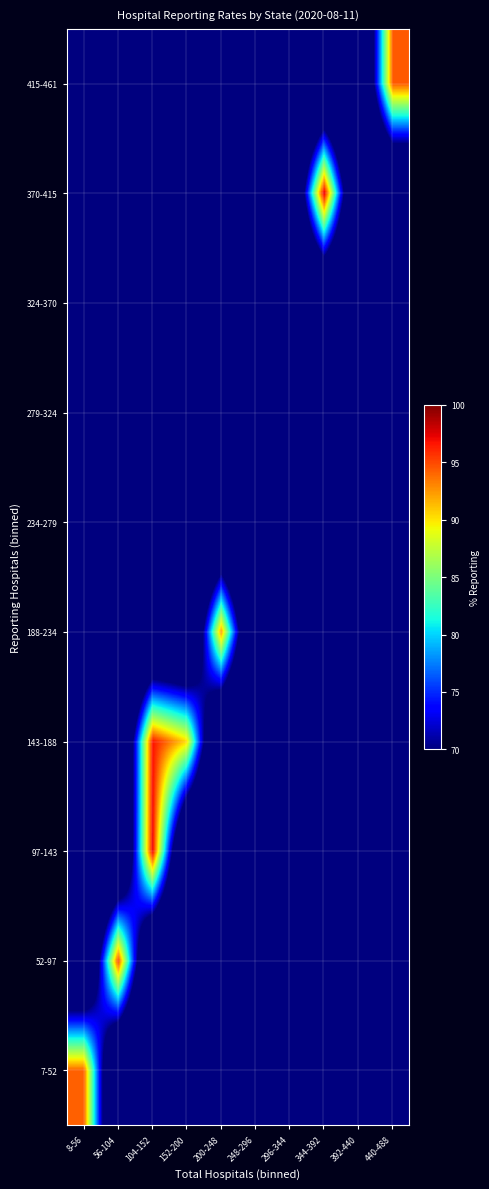

At 344-392, list the series in order from largest to smallest.

370-415, 7-52, 52-97, 97-143, 143-188, 188-234, 234-279, 279-324, 324-370, 415-461